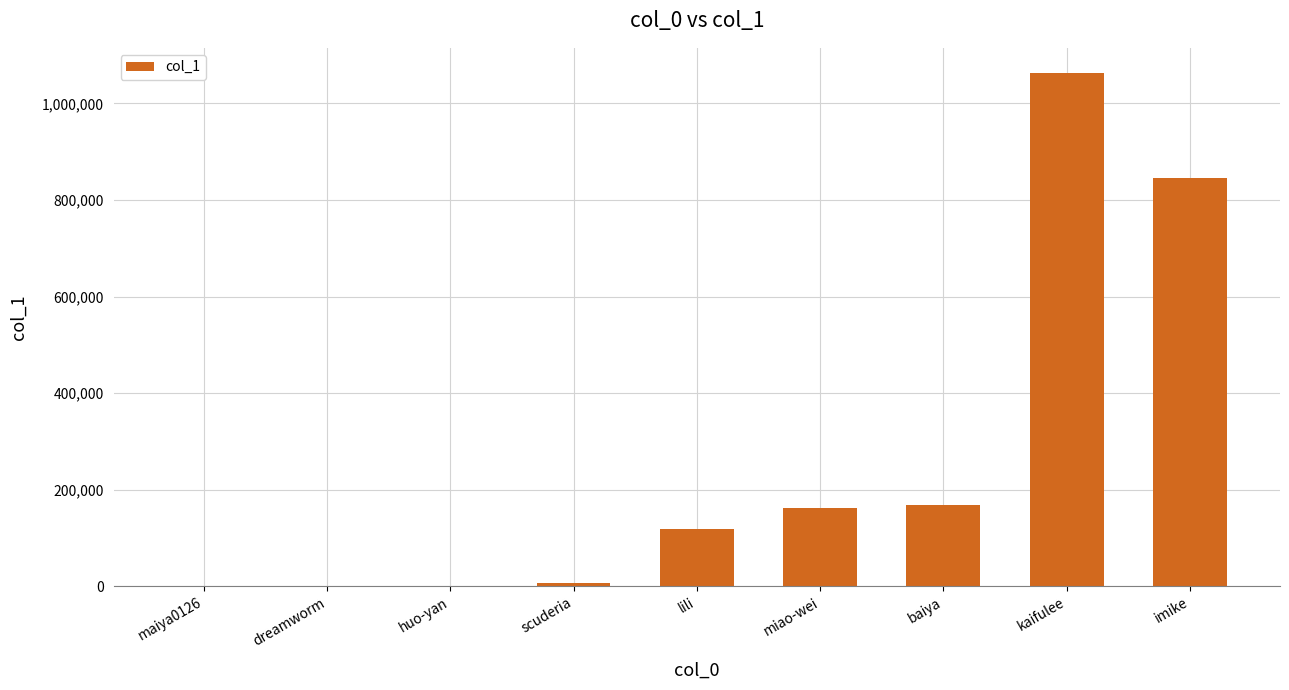

Between scuderia and kaifulee, which is larger?

kaifulee